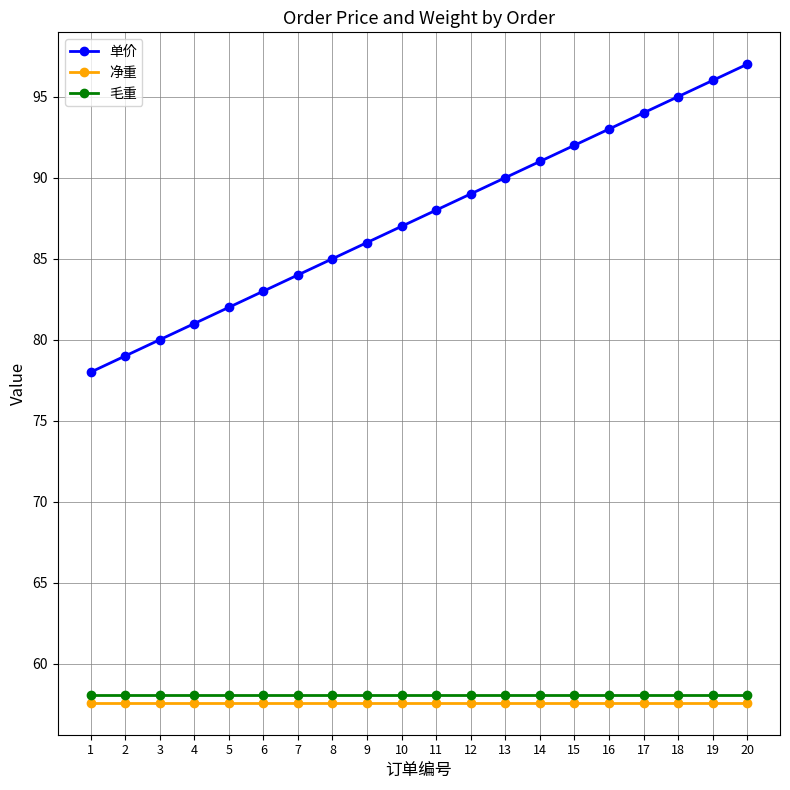

Reading right to left, transcribe all the data shown in this chart.

单价: 20=97.0	19=96.0	18=95.0	17=94.0	16=93.0	15=92.0	14=91.0	13=90.0	12=89.0	11=88.0	10=87.0	9=86.0	8=85.0	7=84.0	6=83.0	5=82.0	4=81.0	3=80.0	2=79.0	1=78.0
净重: 20=57.6	19=57.6	18=57.6	17=57.6	16=57.6	15=57.6	14=57.6	13=57.6	12=57.6	11=57.6	10=57.6	9=57.6	8=57.6	7=57.6	6=57.6	5=57.6	4=57.6	3=57.6	2=57.6	1=57.6
毛重: 20=58.1	19=58.1	18=58.1	17=58.1	16=58.1	15=58.1	14=58.1	13=58.1	12=58.1	11=58.1	10=58.1	9=58.1	8=58.1	7=58.1	6=58.1	5=58.1	4=58.1	3=58.1	2=58.1	1=58.1